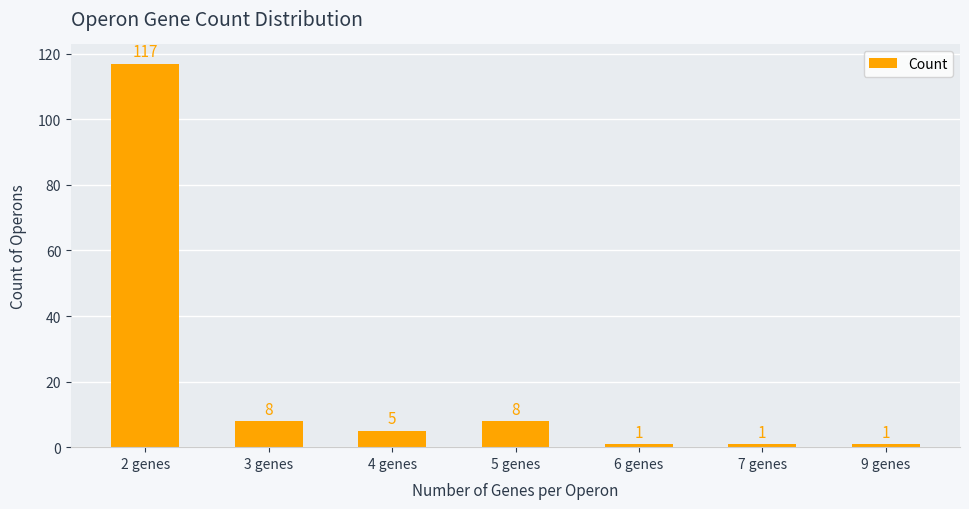

How many bars are there in total?

7